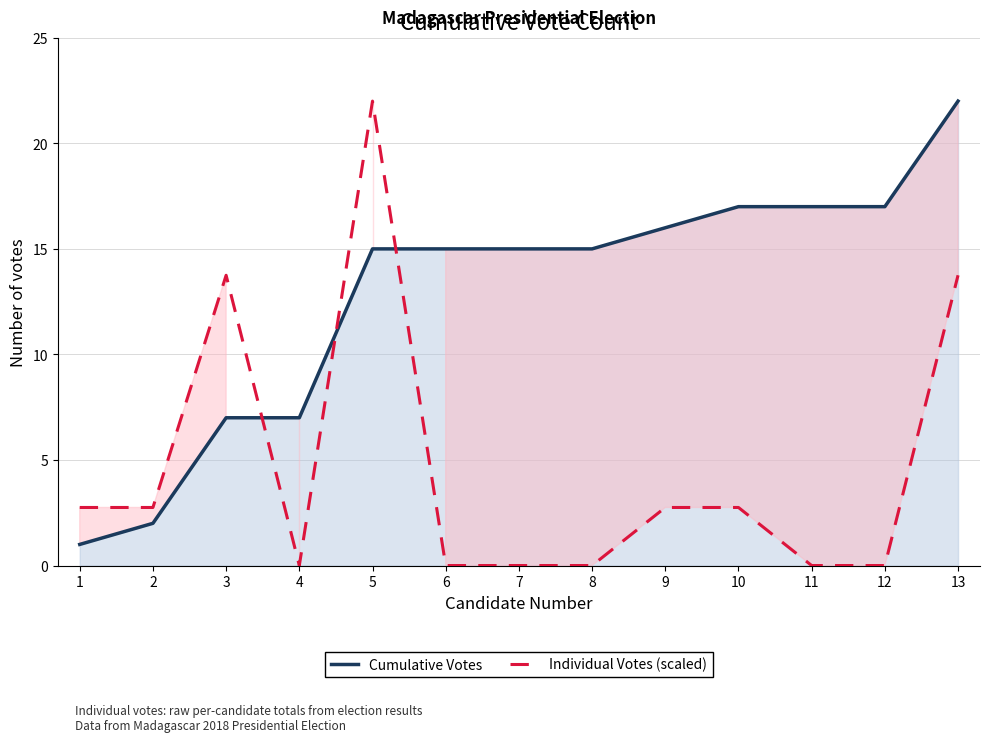

What is the value of the Cumulative Votes point at the 8th from the left?

15.0